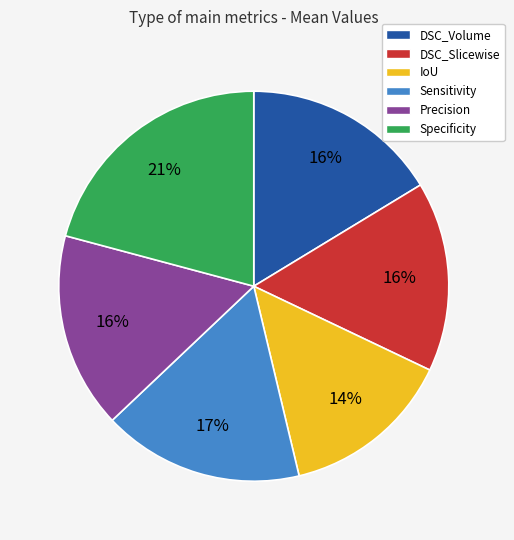

To the nearest percent, what percentage of the pie is DSC_Slicewise?

16%